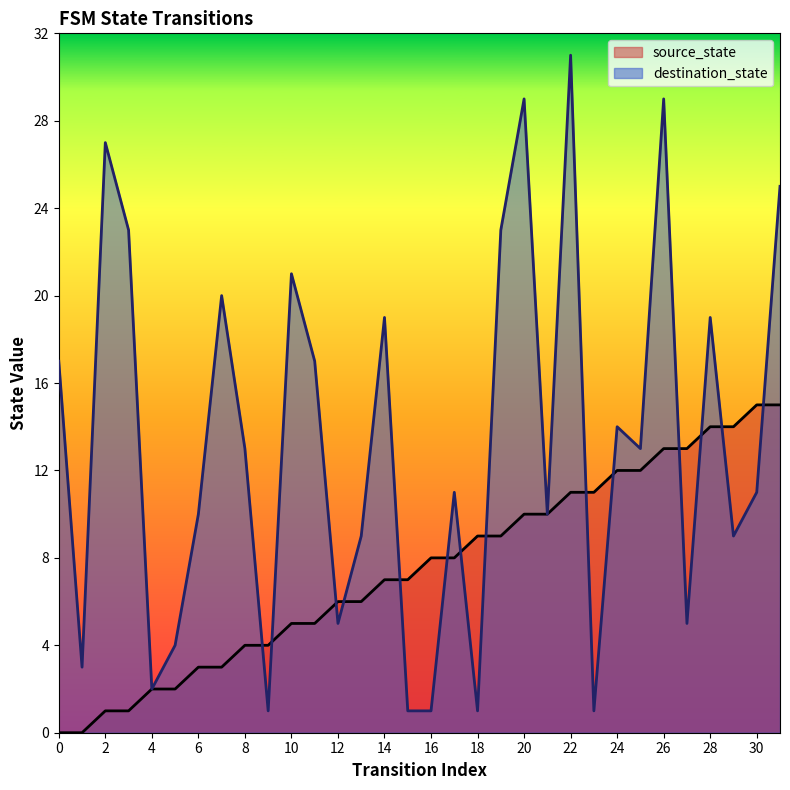

At which category does destination_state reach its first local peak?

2